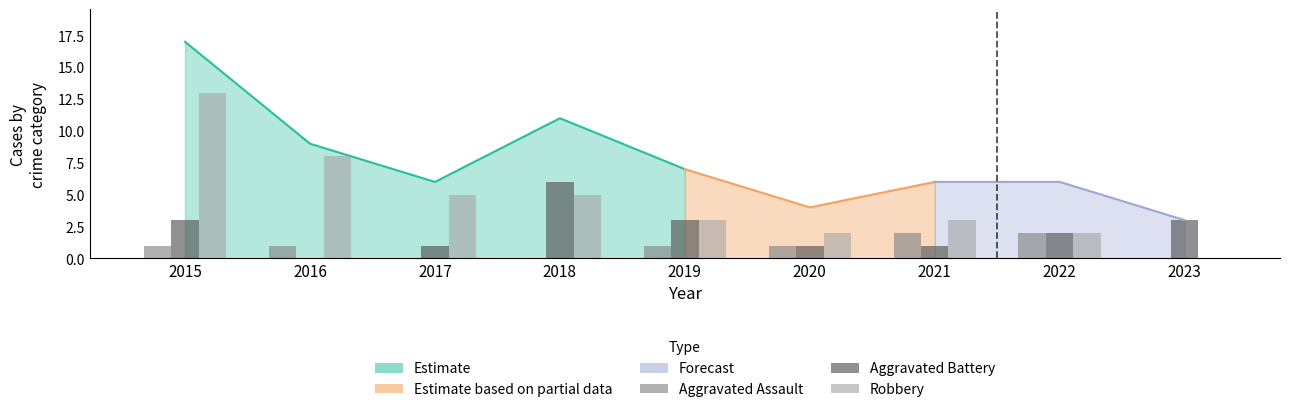

Reading left to right, extract all data points from this chart.

Aggravated Assault: 1	1	0	0	1	1	2	2	0
Aggravated Battery: 3	0	1	6	3	1	1	2	3
Robbery: 13	8	5	5	3	2	3	2	0